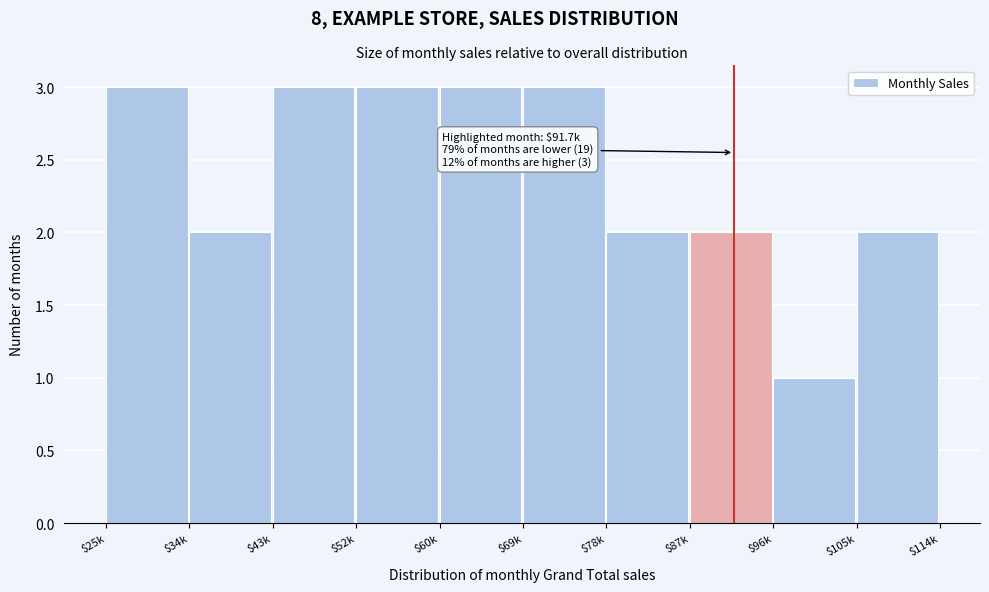

Reading left to right, transcribe all the data shown in this chart.

3	2	3	3	3	3	2	2	1	2